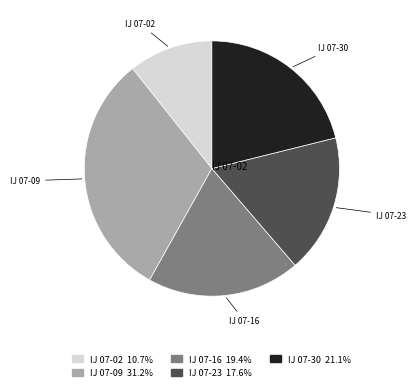

Is the sum of IJ 07-09 and IJ 07-23 greater than half?

No